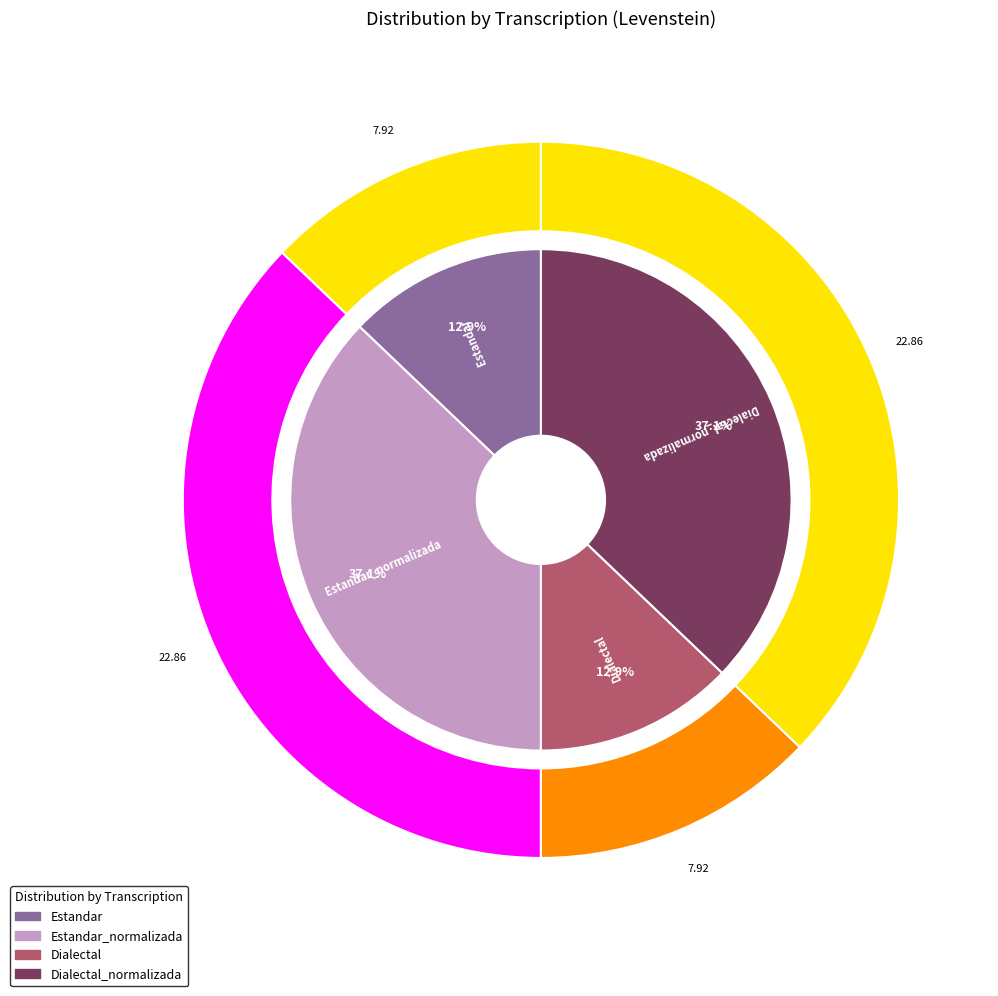

Is it true that Dialectal_normalizada is 44% of the pie?

False